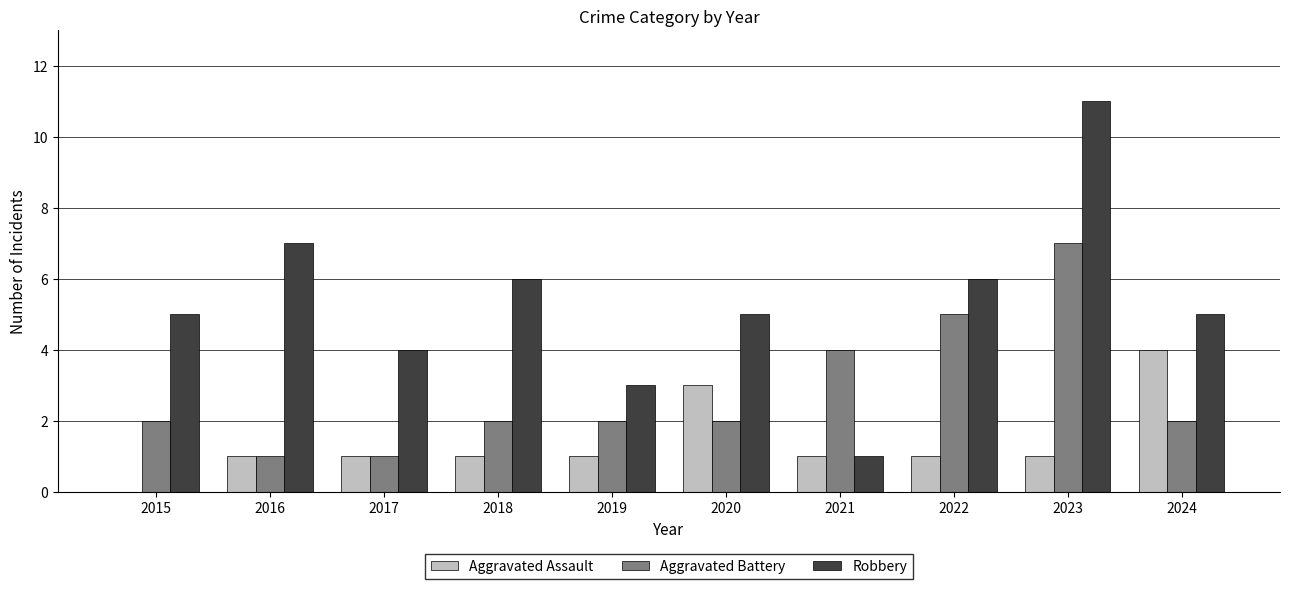

Between 2021 and 2024, which series saw the biggest shift?

Robbery